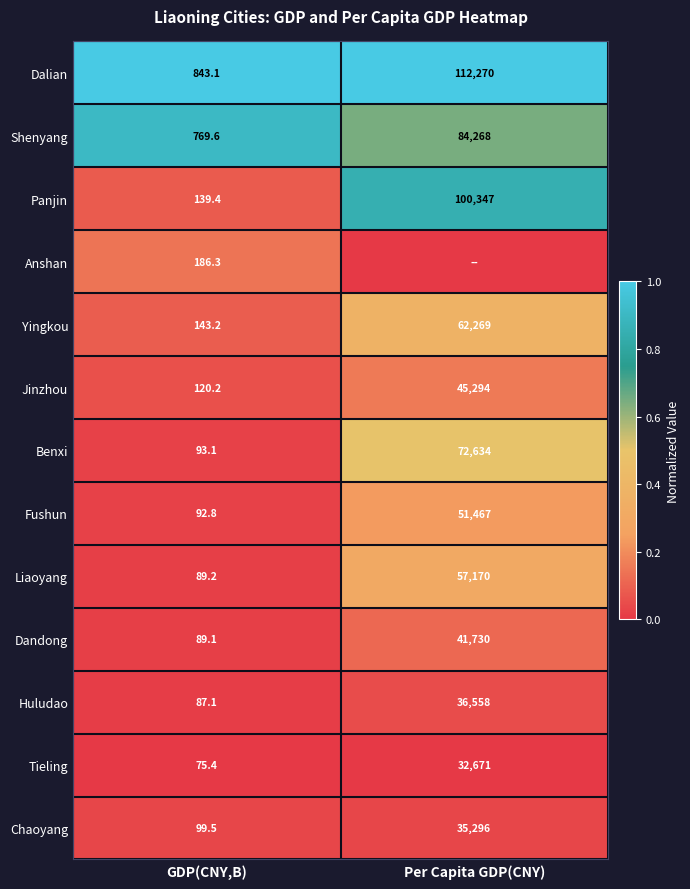

Where is Chaoyang nearest to the value 17697?

GDP(CNY,B)